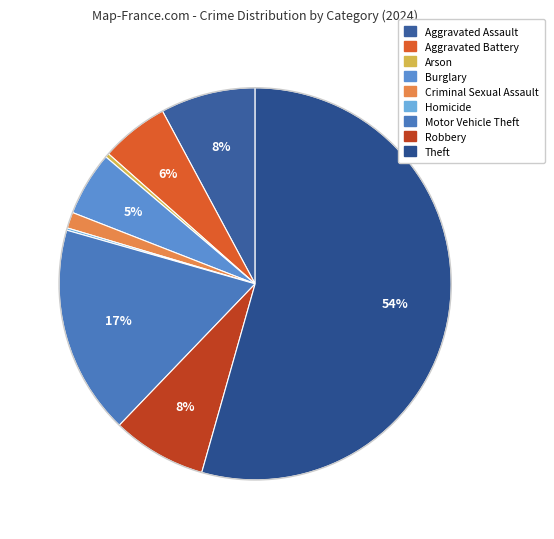

Is it true that Aggravated Assault is 8% of the pie?

True